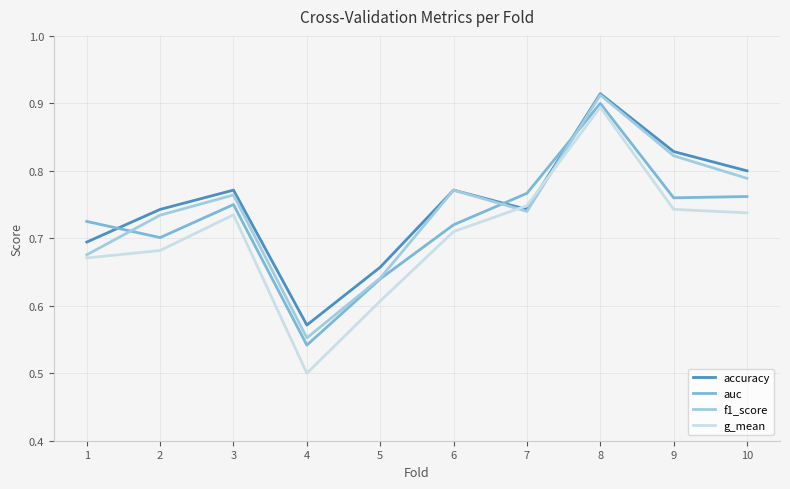

At how many categories does at least one series exceed 0?

10